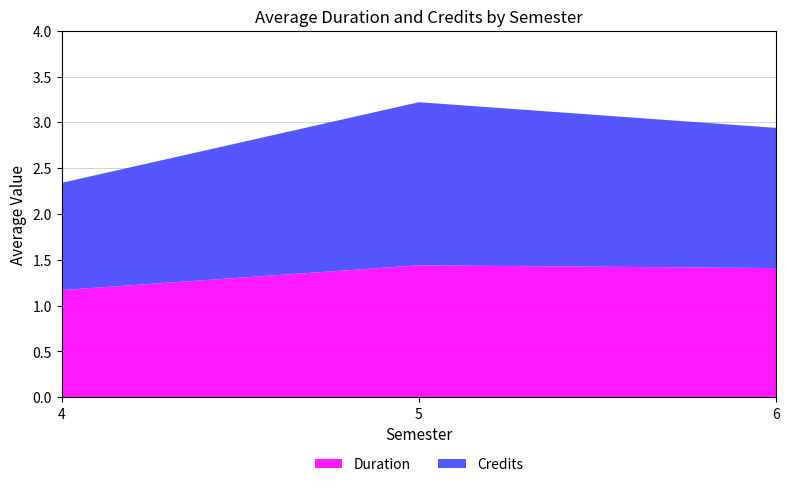

True or false: Duration has a value of 0.3 at 6.

False